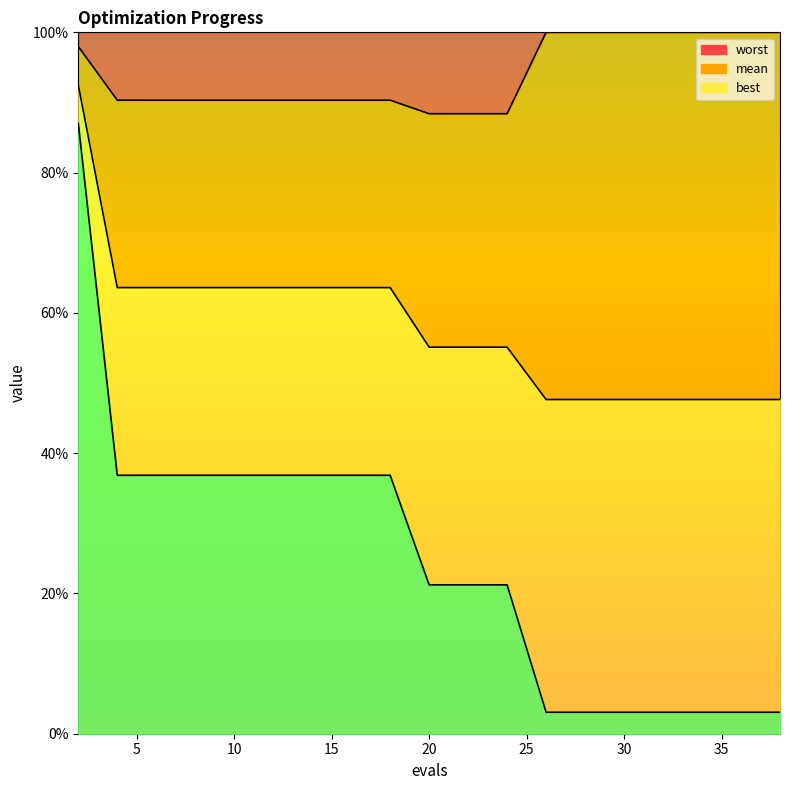

Reading left to right, extract all data points from this chart.

mean: 2=92.5	4=63.6	6=63.6	8=63.6	10=63.6	12=63.6	14=63.6	16=63.6	18=63.6	20=55.1	22=55.1	24=55.1	26=47.6	28=47.6	29=47.6	31=47.6	33=47.6	34=47.6	36=47.6	38=47.6
best: 2=87.0	4=36.8	6=36.8	8=36.8	10=36.8	12=36.8	14=36.8	16=36.8	18=36.8	20=21.2	22=21.2	24=21.2	26=3.1	28=3.1	29=3.1	31=3.1	33=3.1	34=3.1	36=3.1	38=3.1
worst: 2=98.0	4=90.3	6=90.3	8=90.3	10=90.3	12=90.3	14=90.3	16=90.3	18=90.3	20=88.4	22=88.4	24=88.4	26=100.0	28=100.0	29=100.0	31=100.0	33=100.0	34=100.0	36=100.0	38=100.0